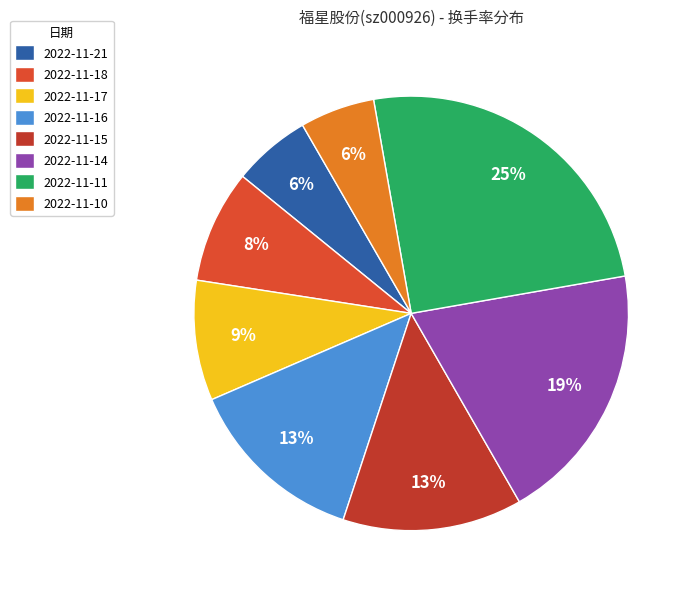

Is it true that 2022-11-21 is 14% of the pie?

False